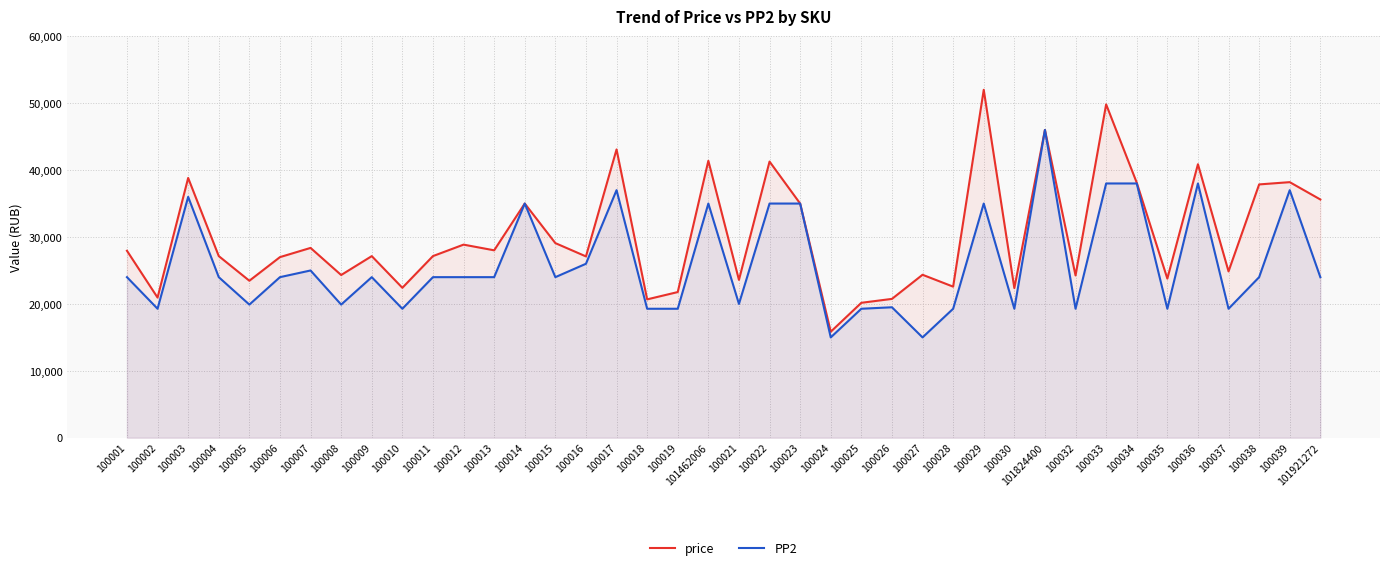

Reading left to right, list all the values displayed in this chart.

price: 100001=27945	100002=20947	100003=38823	100004=27149	100005=23464	100006=26994	100007=28370	100008=24319	100009=27143	100010=22412	100011=27148	100012=28861	100013=28010	100014=35000	100015=29087	100016=27100	100017=43084	100018=20680	100019=21773	101462006=41388	100021=23592	100022=41272	100023=35000	100024=15846	100025=20168	100026=20752	100027=24356	100028=22582	100029=51996	100030=22364	101824400=46000	100032=24254	100033=49817	100034=38121	100035=23785	100036=40874	100037=24860	100038=37858	100039=38197	101921272=35608
PP2: 100001=24000	100002=19278	100003=36000	100004=24000	100005=19900	100006=24000	100007=24998	100008=19900	100009=24000	100010=19278	100011=24000	100012=24000	100013=24000	100014=35000	100015=24000	100016=26000	100017=37000	100018=19278	100019=19278	101462006=35000	100021=20000	100022=35000	100023=35000	100024=14997	100025=19278	100026=19500	100027=14997	100028=19278	100029=35000	100030=19278	101824400=46000	100032=19278	100033=38000	100034=38000	100035=19278	100036=38000	100037=19278	100038=24000	100039=36999	101921272=24000